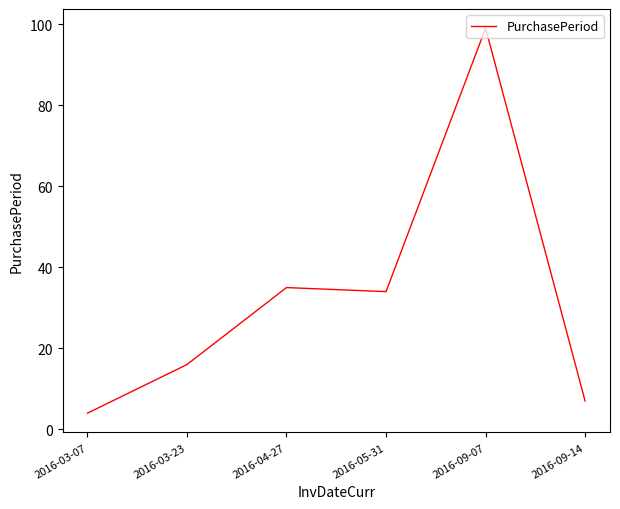

The value at 2016-03-23 is 25. True or false?

False